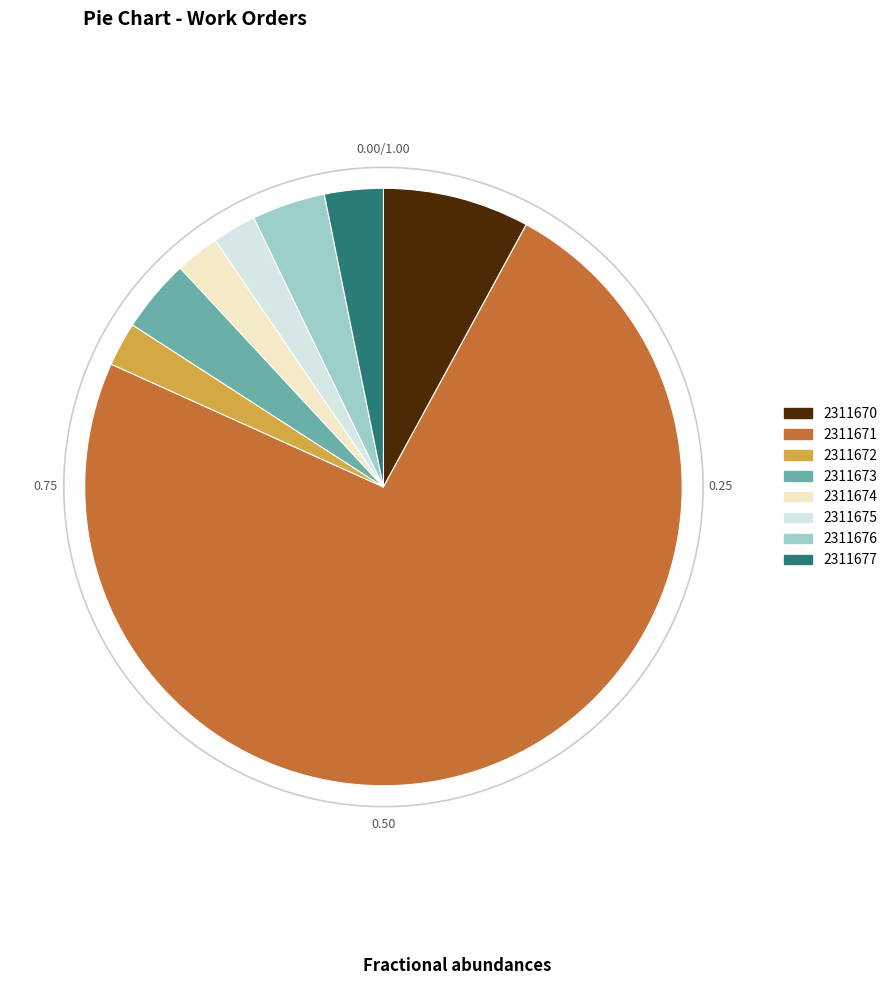

Which category has the biggest portion of the pie?

2311671